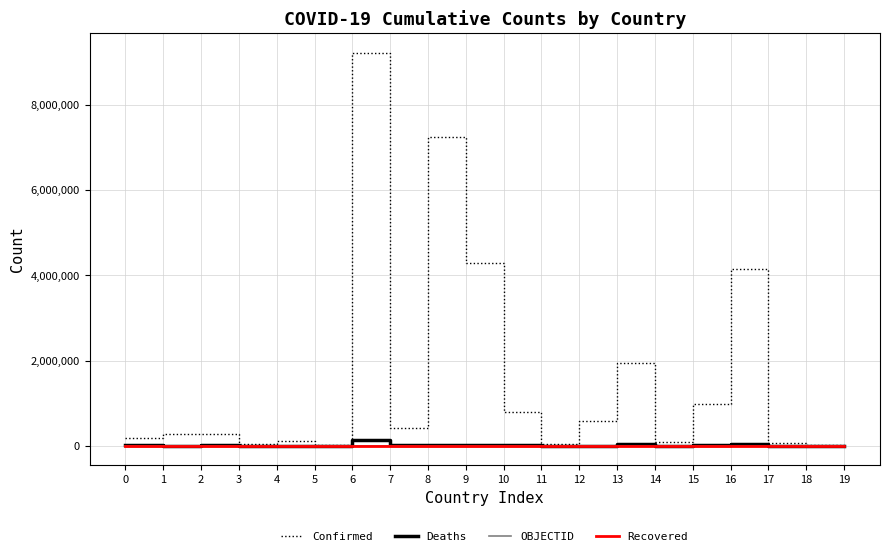

What is the difference between the highest and lowest values at 0?

180174